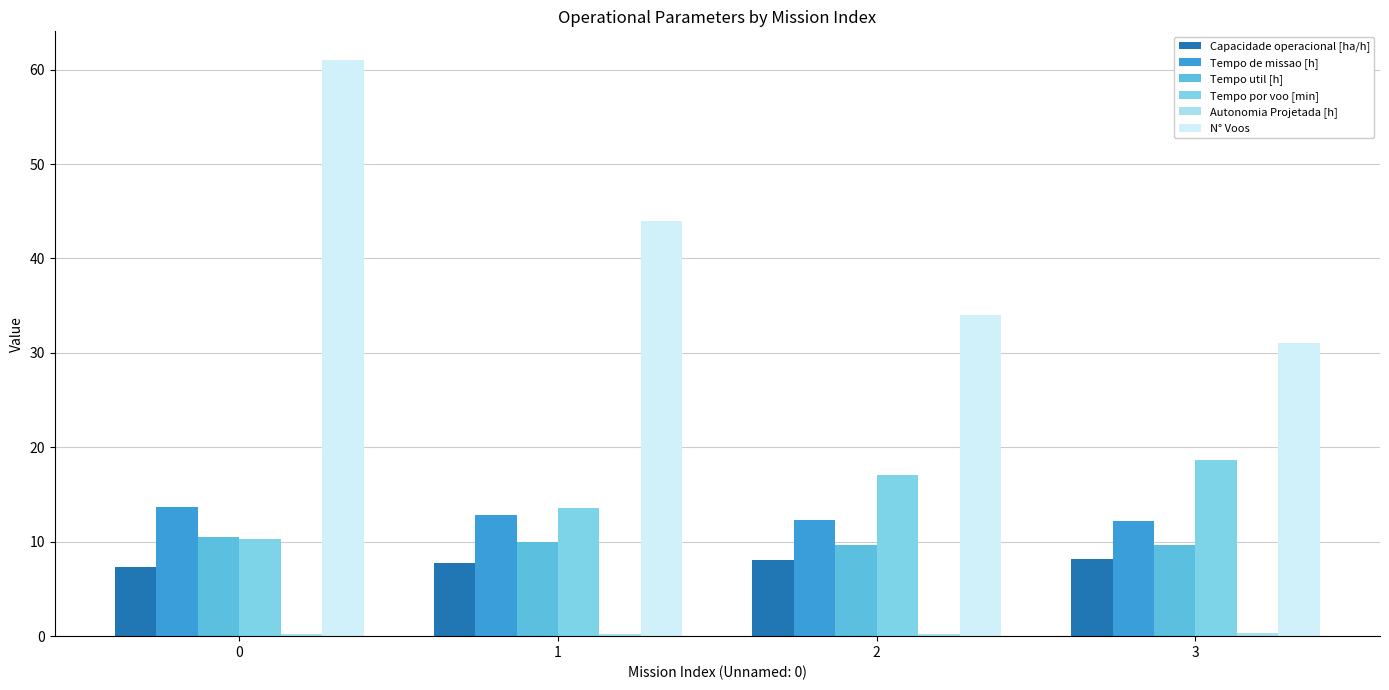

What is the highest value of the Tempo util [h] series?

10.5